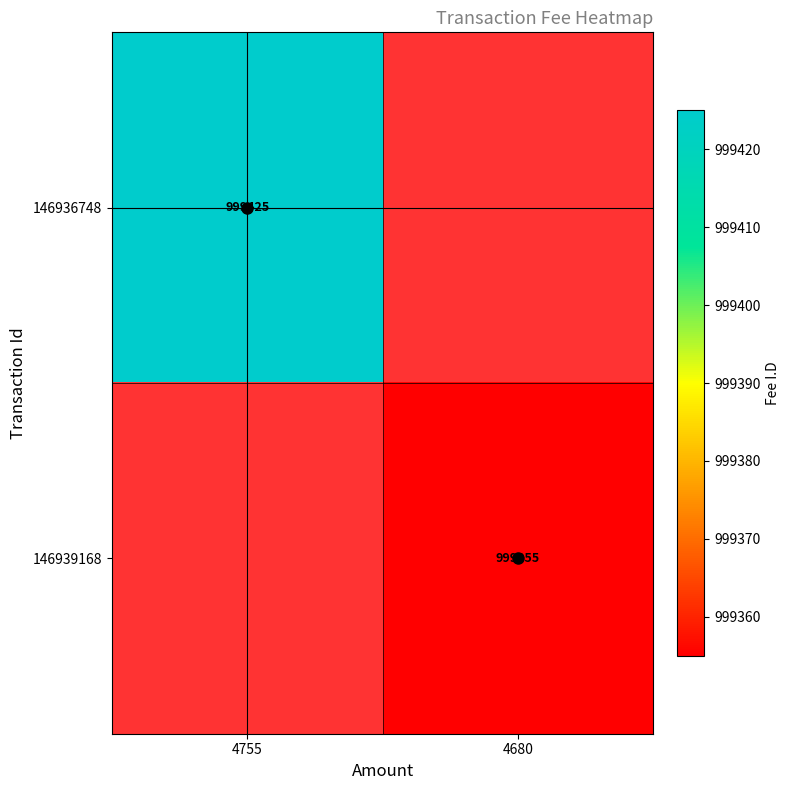

Is it true that 146936748 equals 322577 at 4755?

False